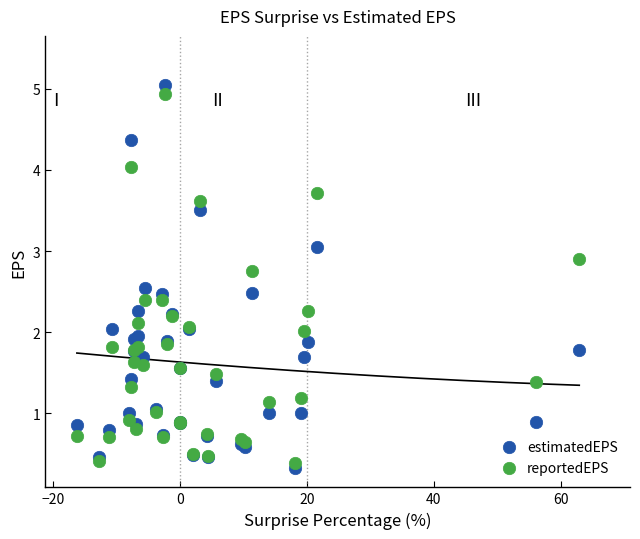

Which series contains the highest Y value?

estimatedEPS